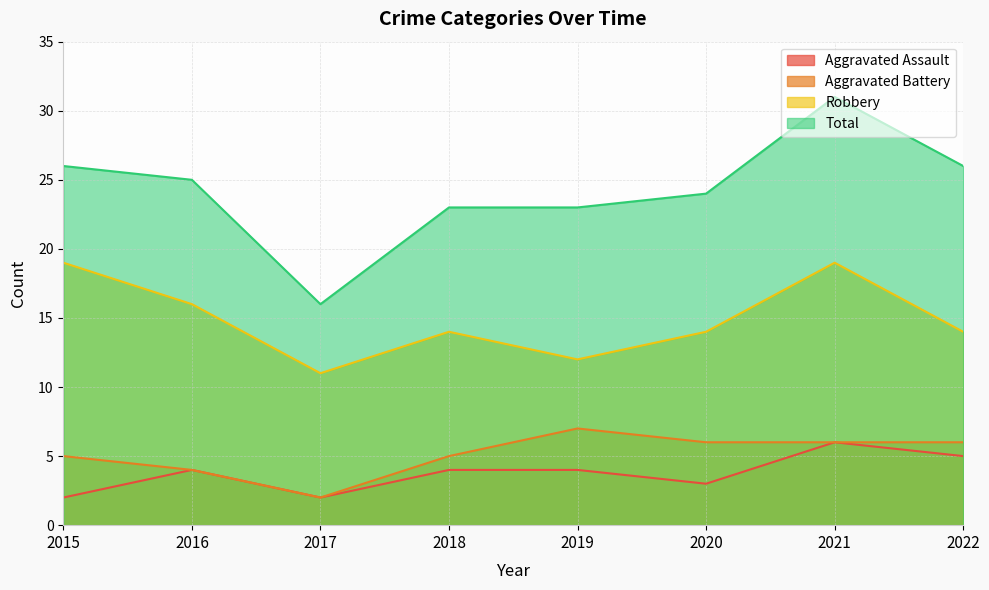

Where is the first local minimum for Aggravated Assault?

2017